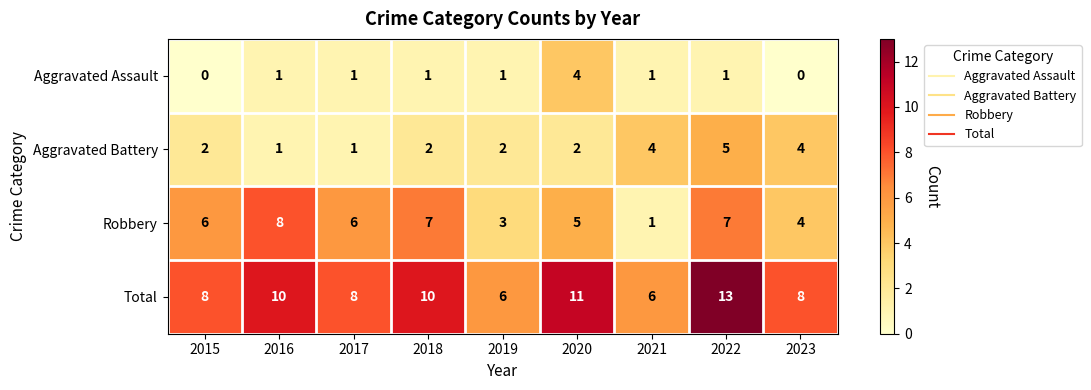

Is it true that Total equals 8 at 2019?

False